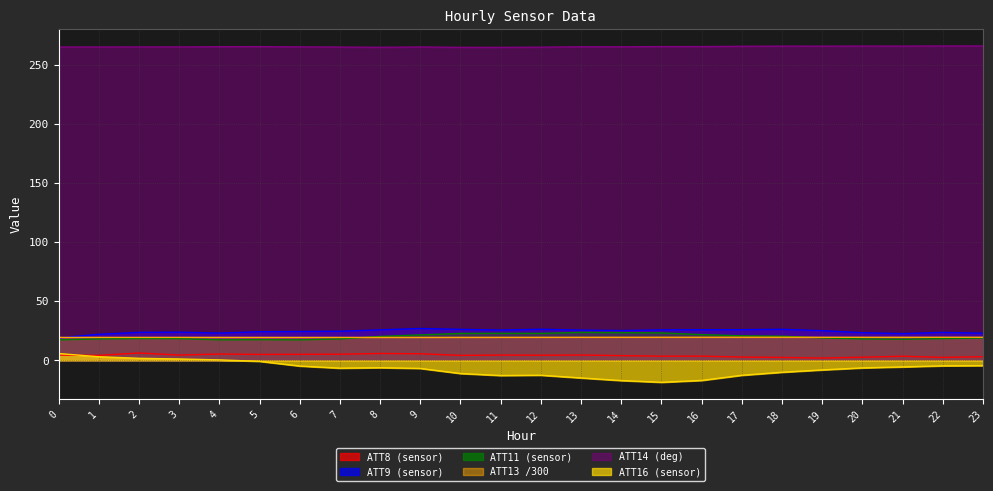

Where does the ATT11 series first go above 18?

1